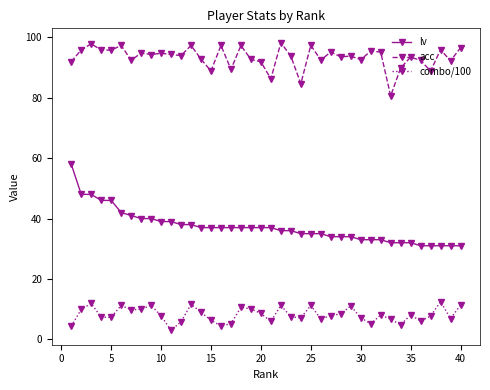

What is the maximum value shown in the chart?

98.2